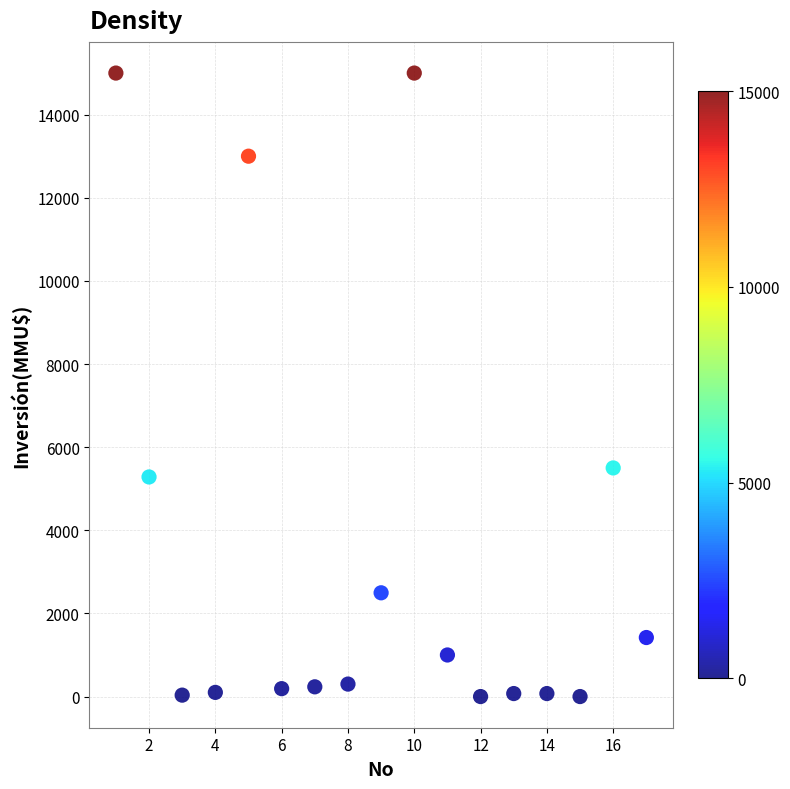

What Y value in the scatter plot is closest to 7500?

5500